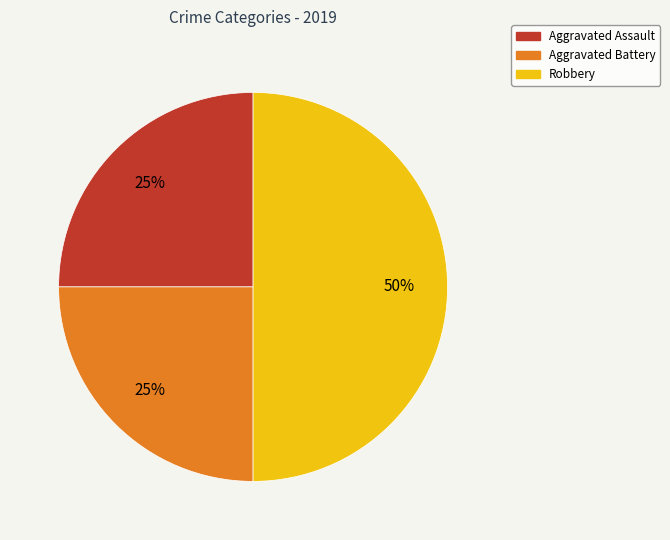

Is Aggravated Assault the majority of the pie?

No